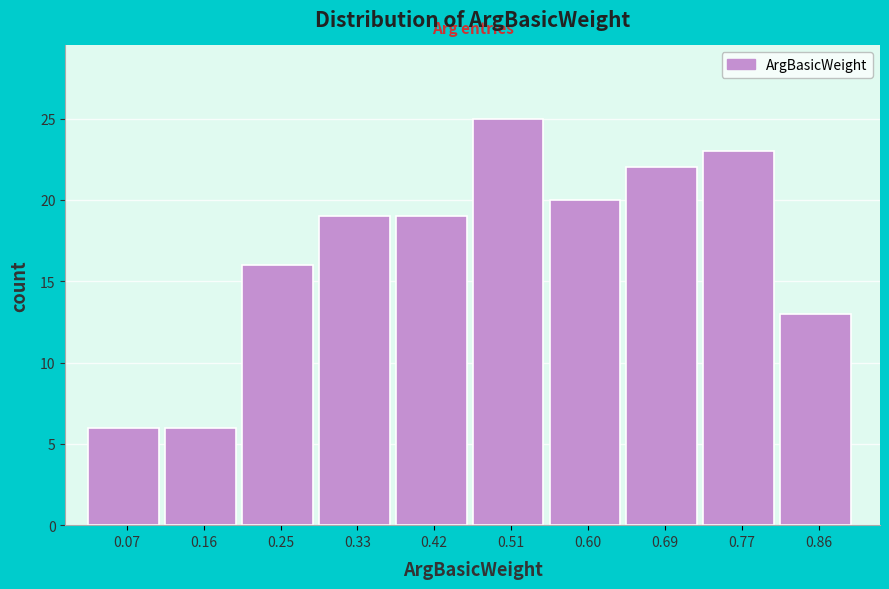

Reading left to right, transcribe all the data shown in this chart.

6	6	16	19	19	25	20	22	23	13